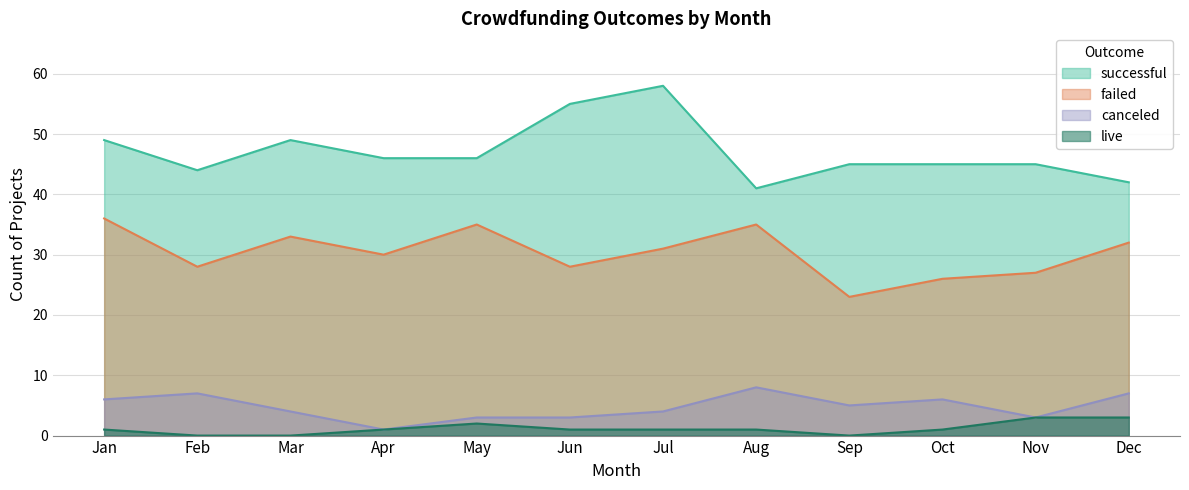

Which category has the lowest value across all series?

Feb